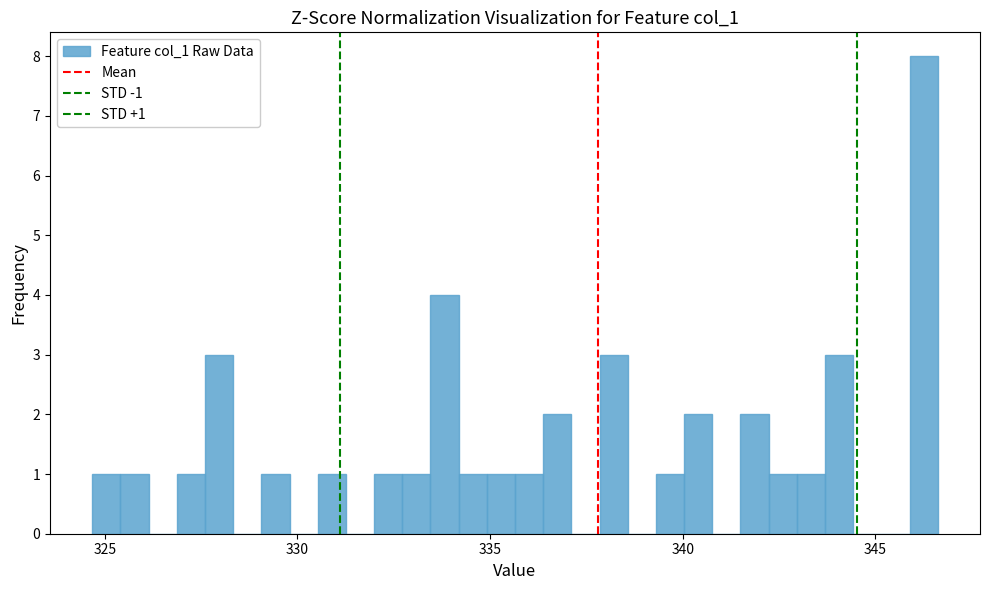

Read against the x-axis, roughly where is the centre of the tallest bar?

346.5